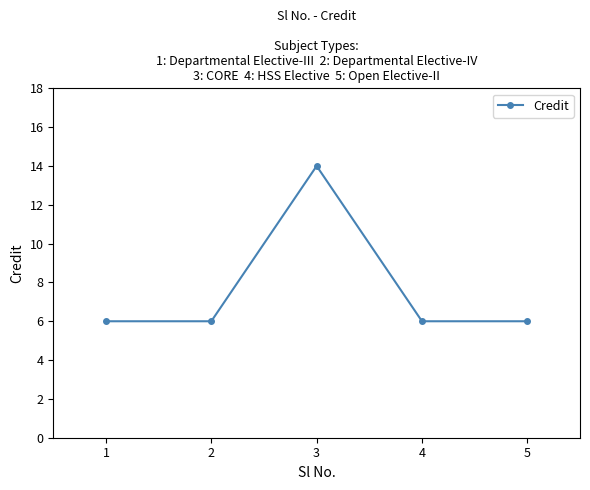

Between 3 and 1, which is larger?

3